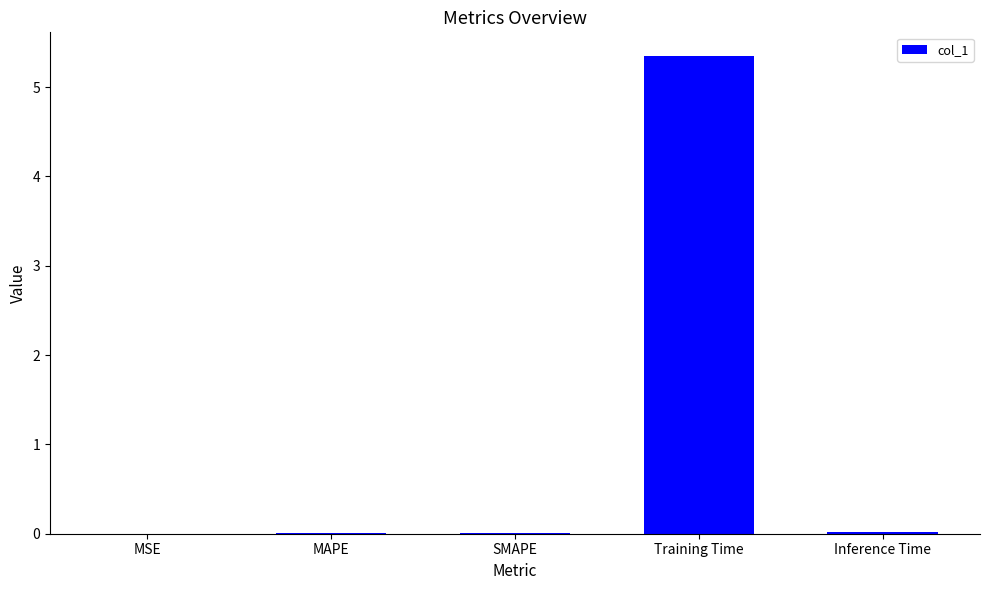

What is the maximum value shown in the chart?

5.3